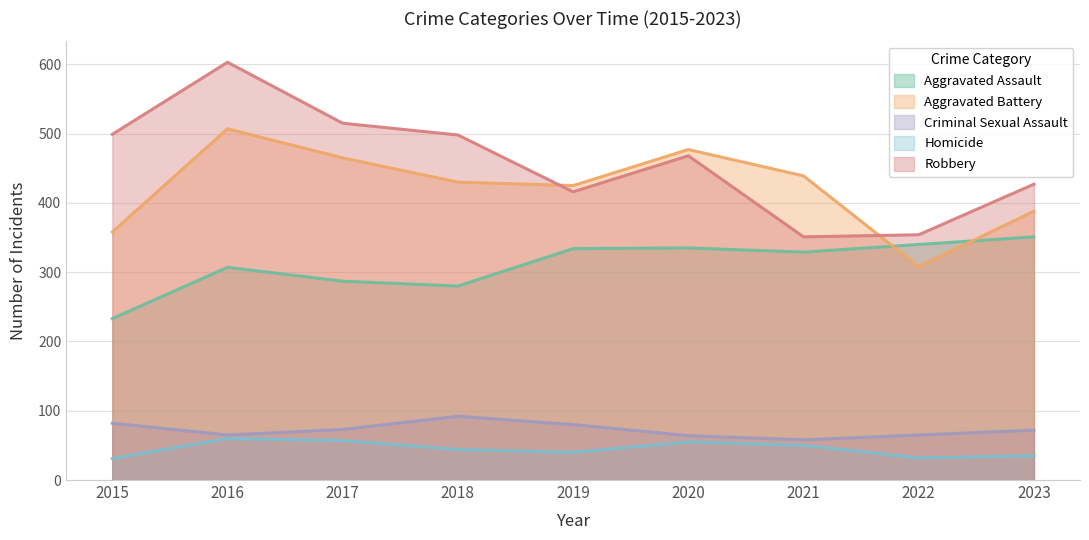

How many data points does each series have?

9